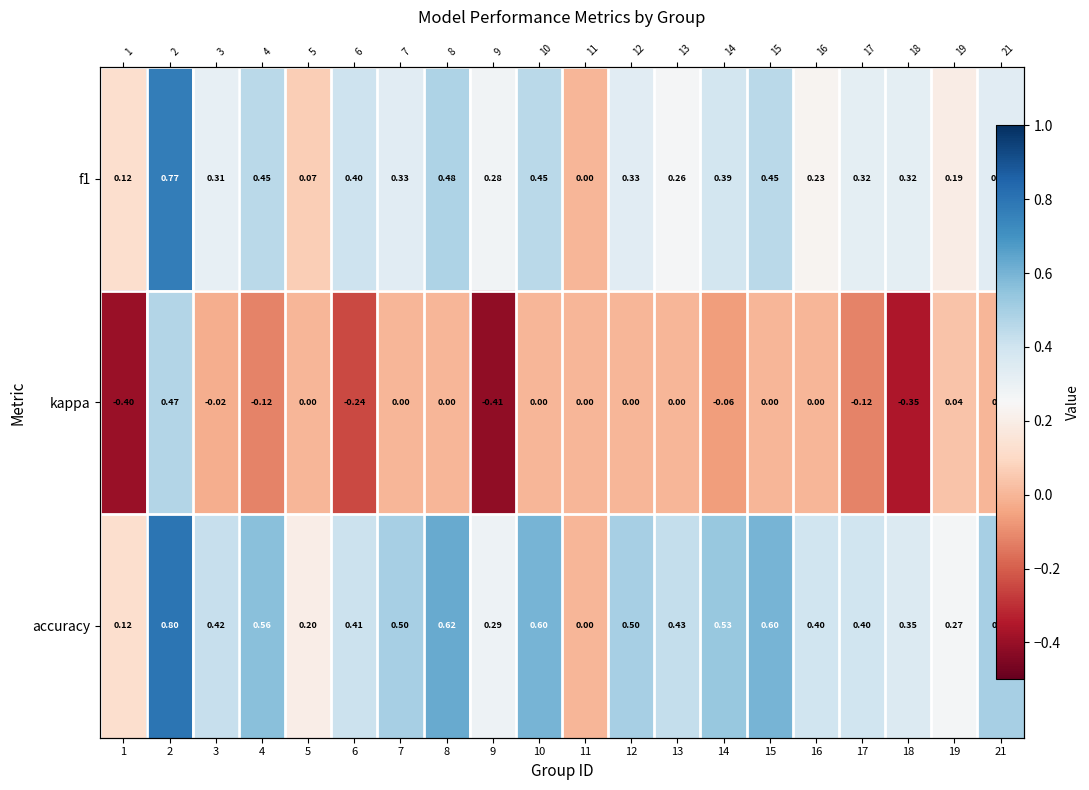

The value of kappa at 19 is 0.0. True or false?

True